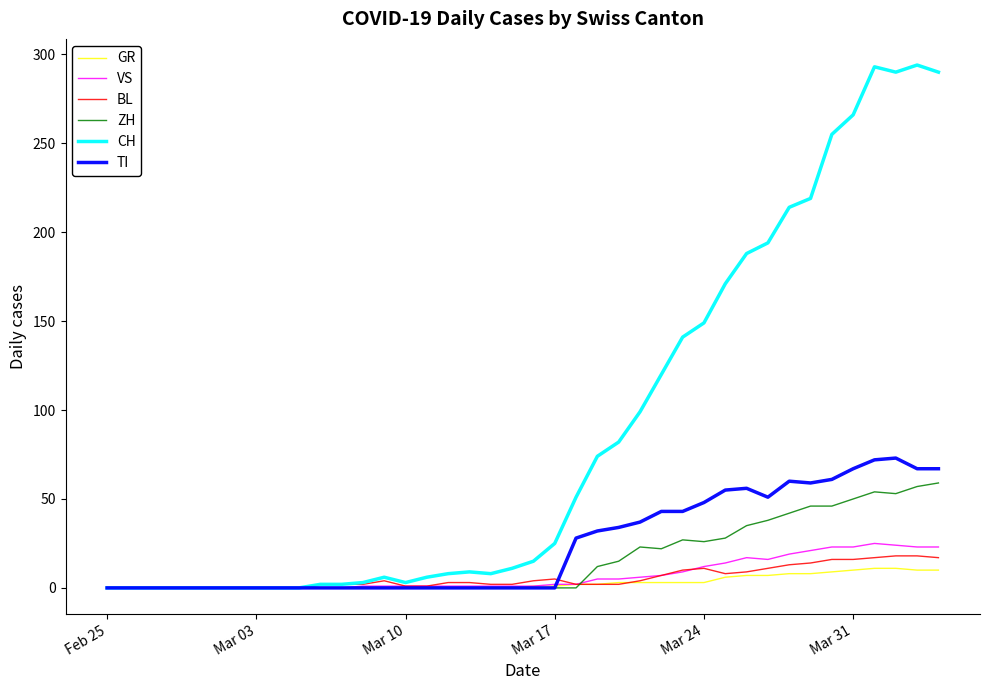

Which series has the largest total across all categories?

CH